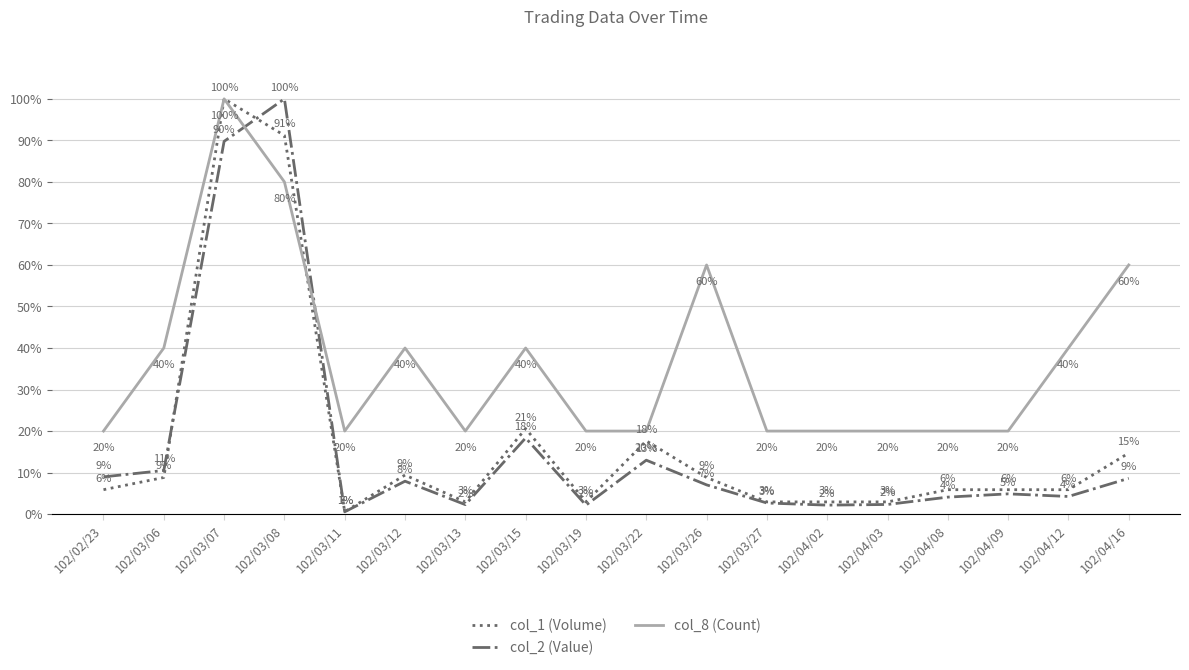

What is the spread (max minus min) of values at 102/03/26?

0.5